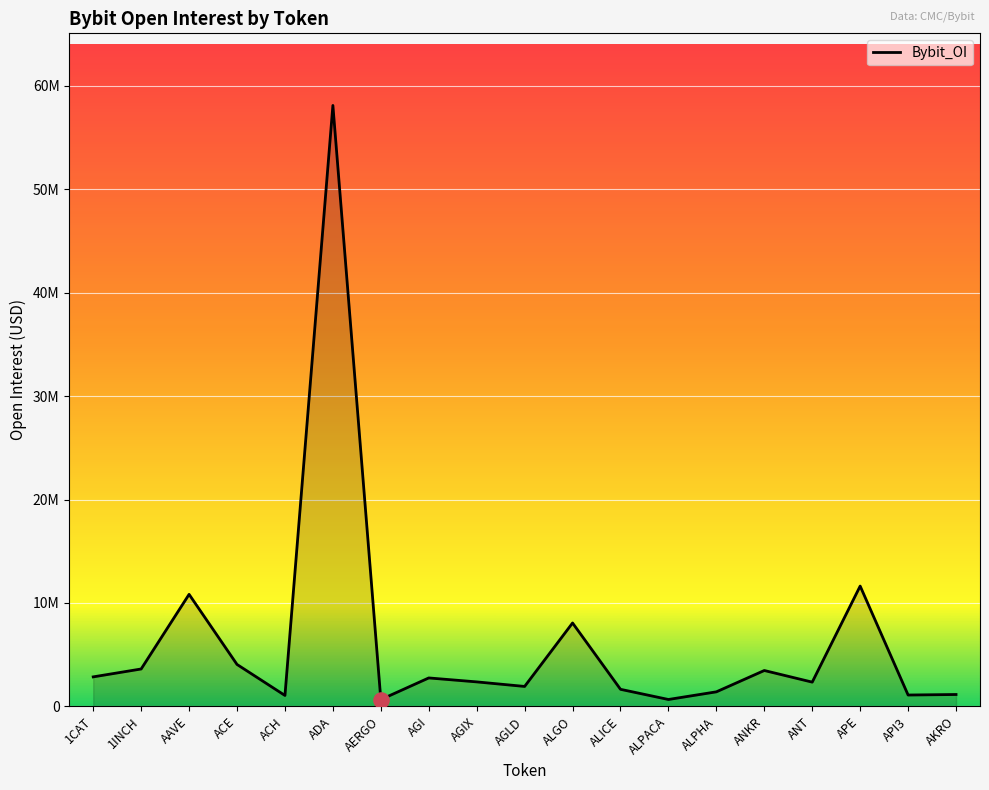

Which has a higher value, API3 or ACH?

API3